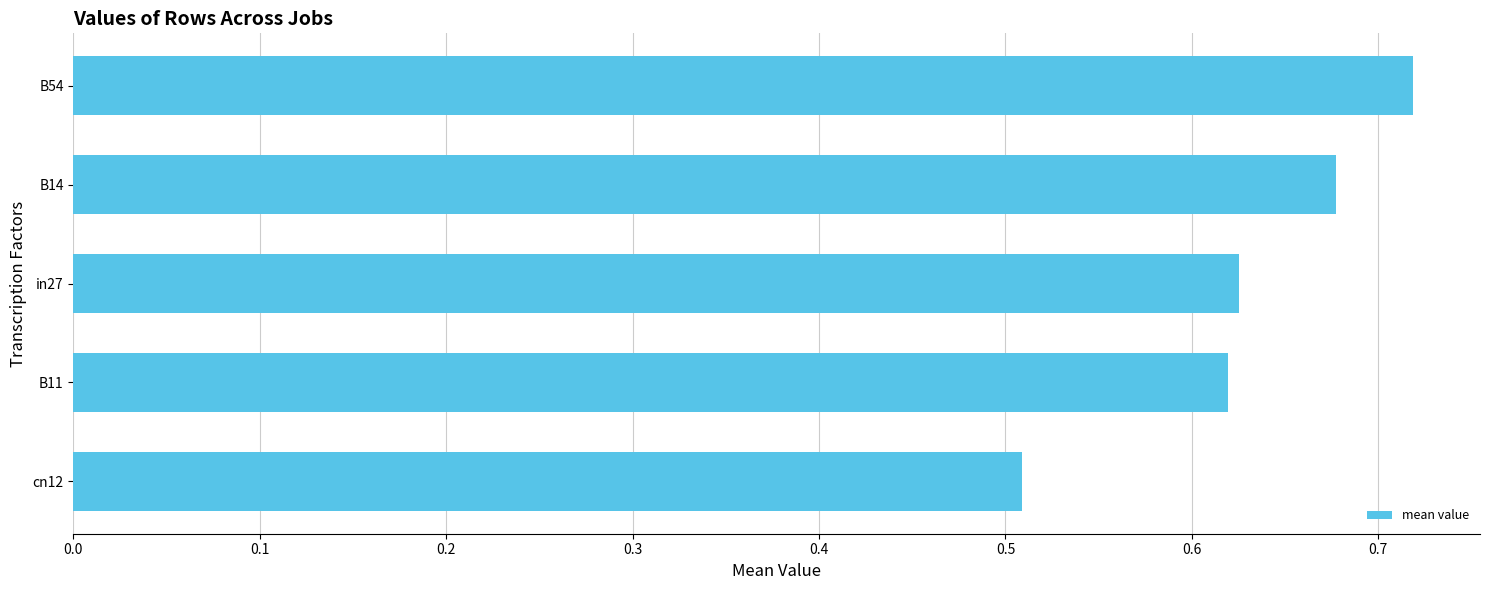

Which has a higher value, B11 or cn12?

B11